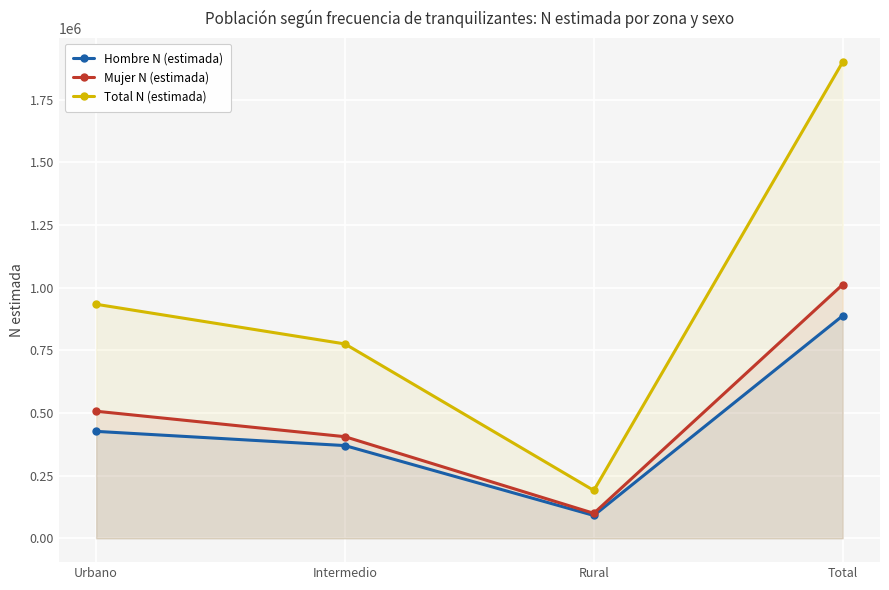

Count the number of data series in this chart.

3